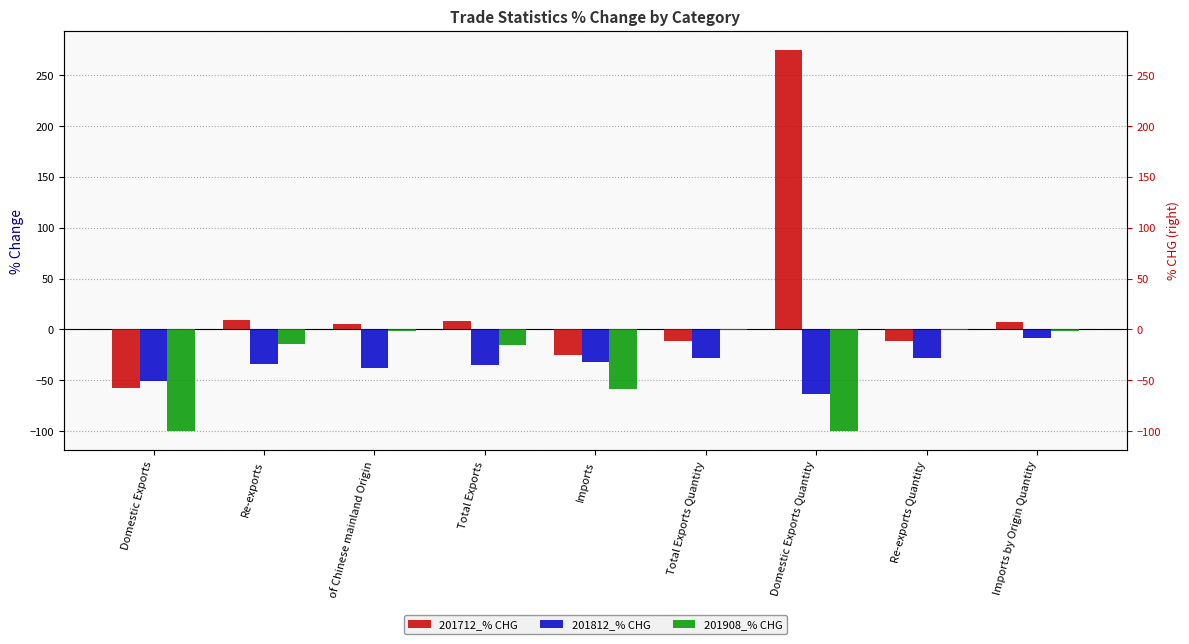

At which category does the chart reach its peak across all series?

Domestic Exports Quantity